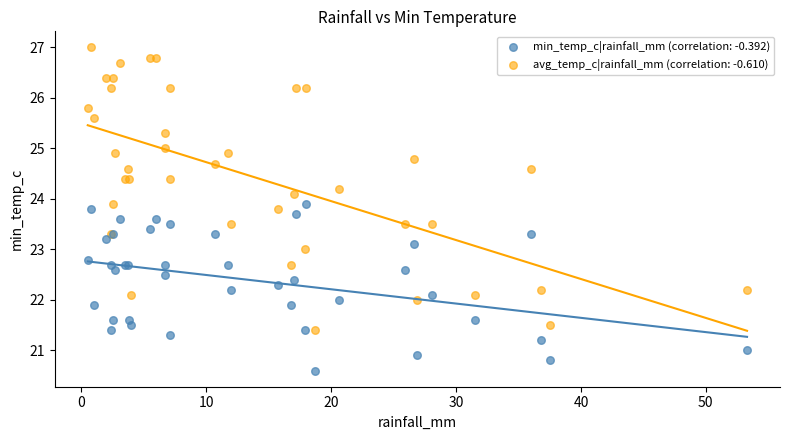

Which series has the largest Y range (max minus min)?

avg_temp_c|rainfall_mm (correlation: -0.610)